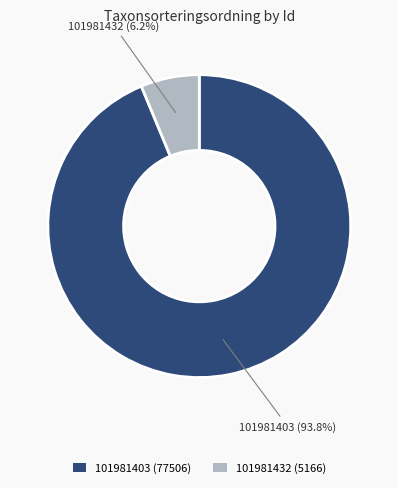

Is there a majority slice in this chart?

Yes